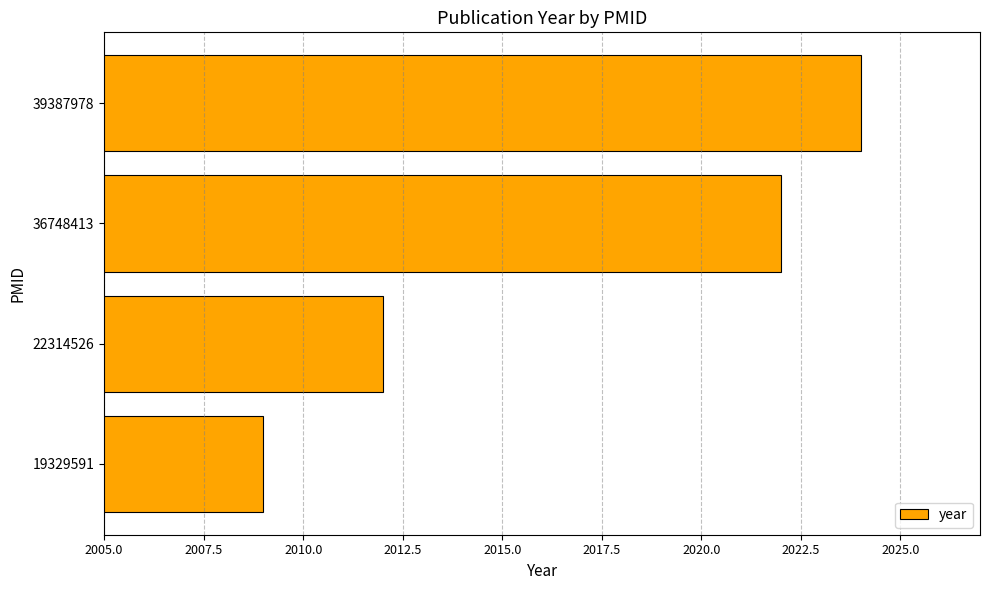

Reading bottom to top, transcribe all the data shown in this chart.

19329591=2009	22314526=2012	36748413=2022	39387978=2024